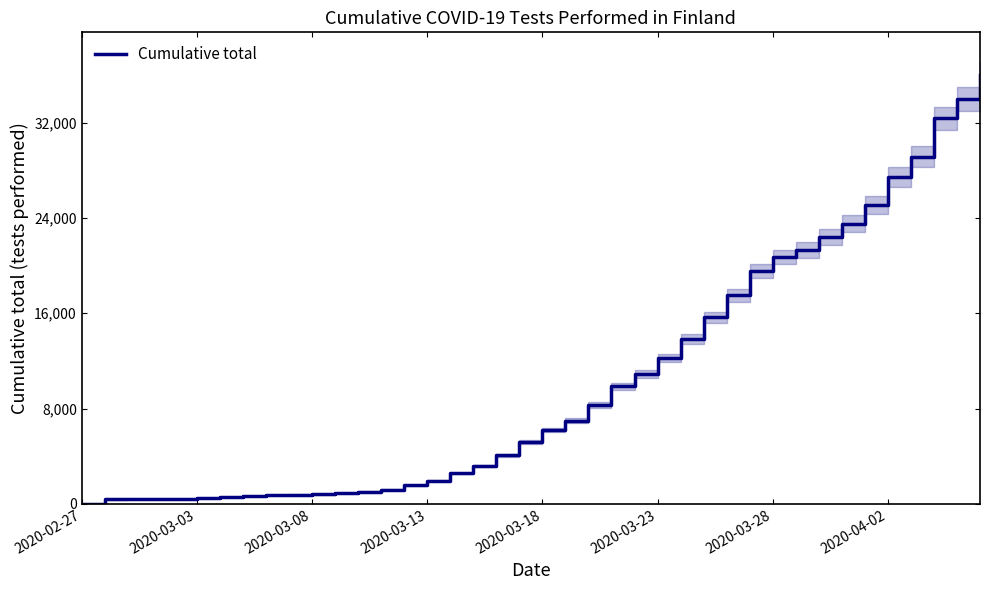

How many values are below 6218?

20